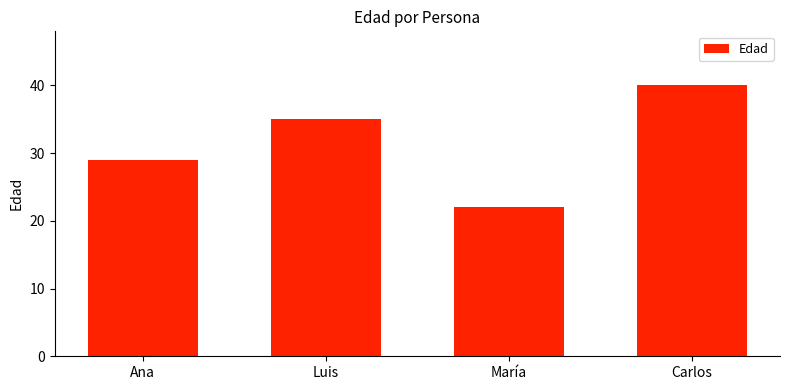

Rank the categories by value from lowest to highest.

María, Ana, Luis, Carlos